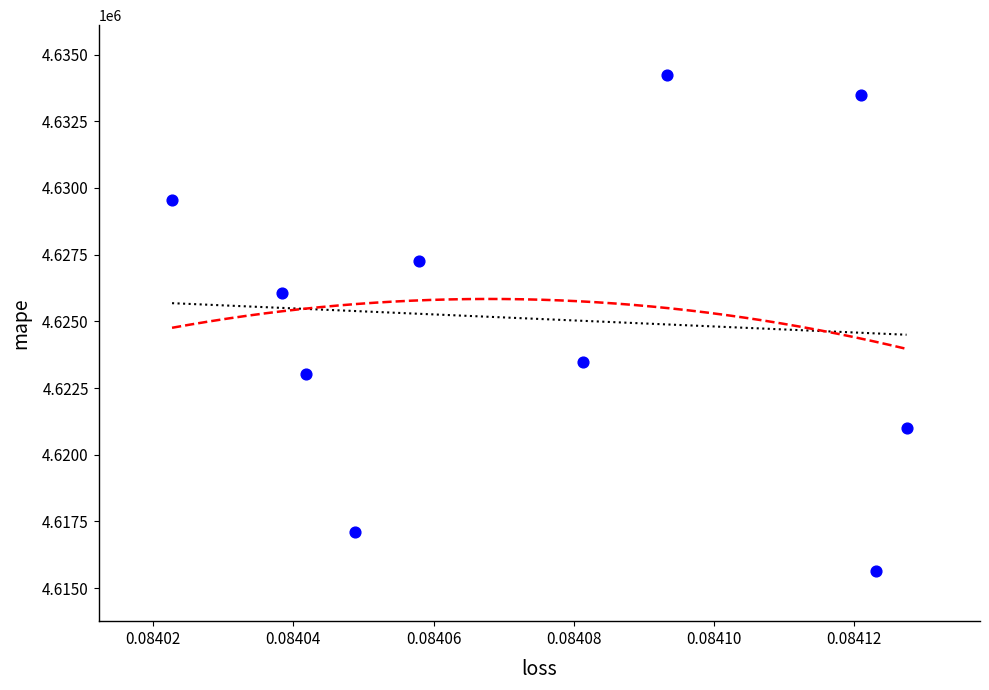

What is the average Y value?

4625085.7